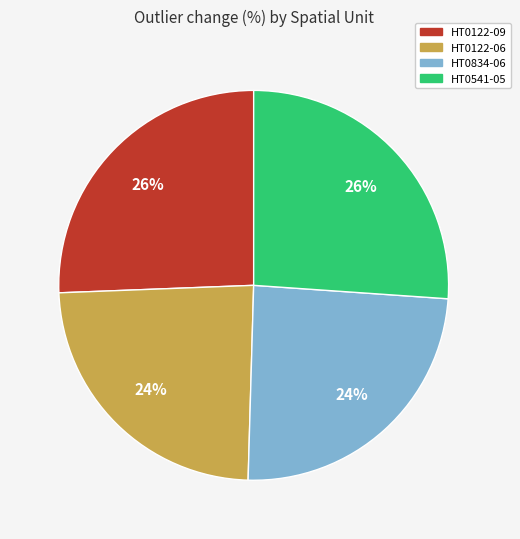

Do HT0541-05 and HT0122-09 together represent more than half of the pie?

Yes